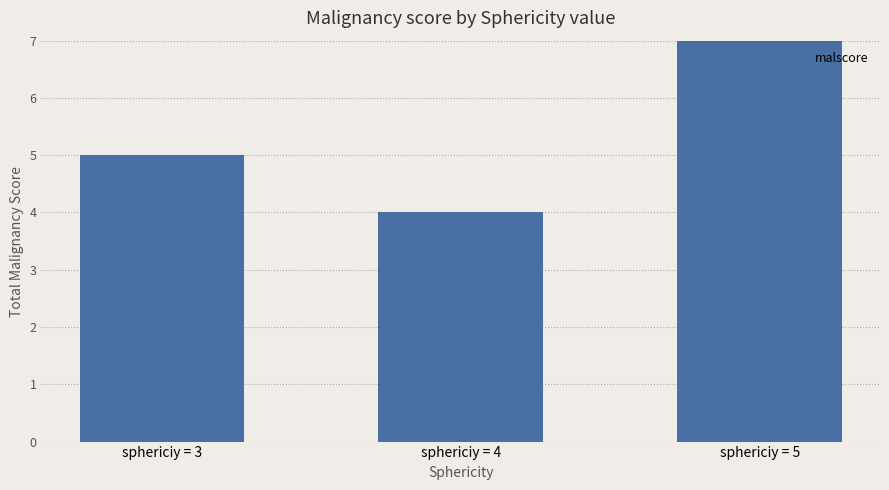

Which category has the highest value across all series?

sphericiy = 5